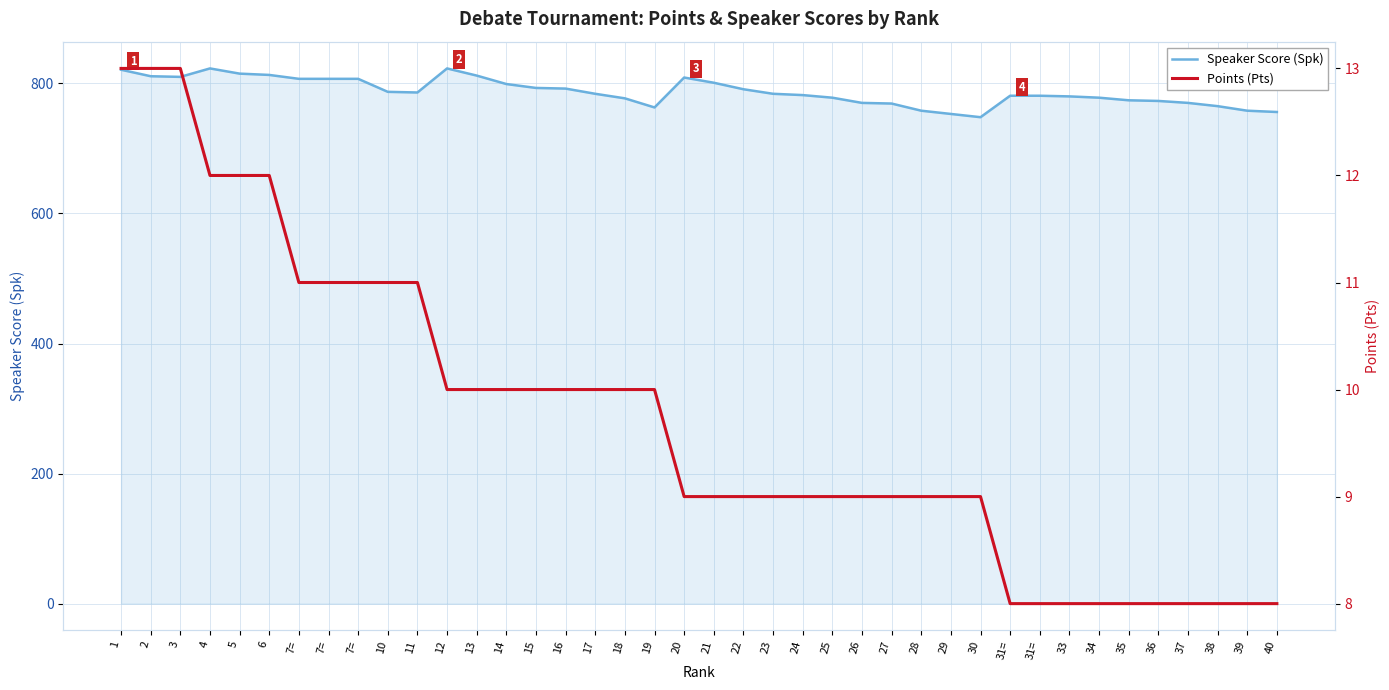

At which category is the sum across all series the highest?

4